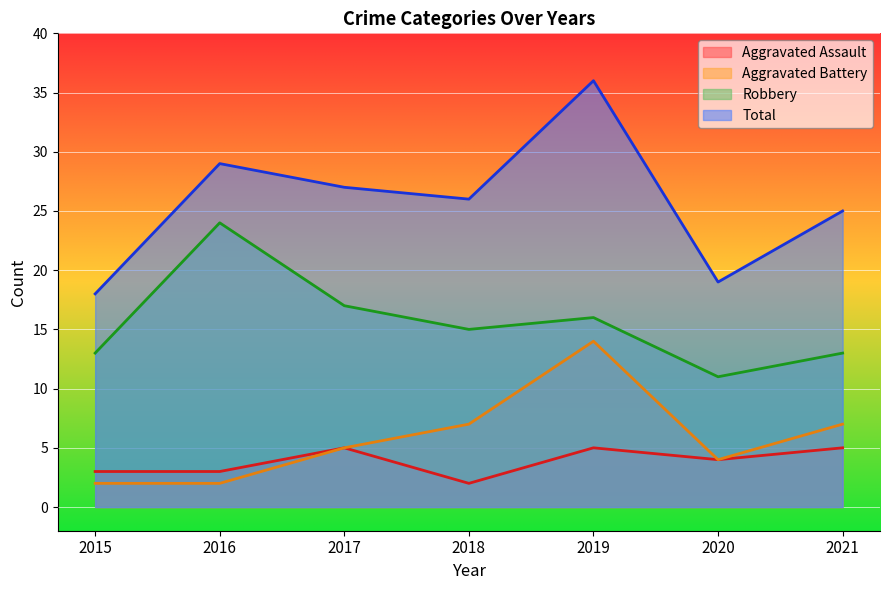

What is the lowest value of the Total series?

18